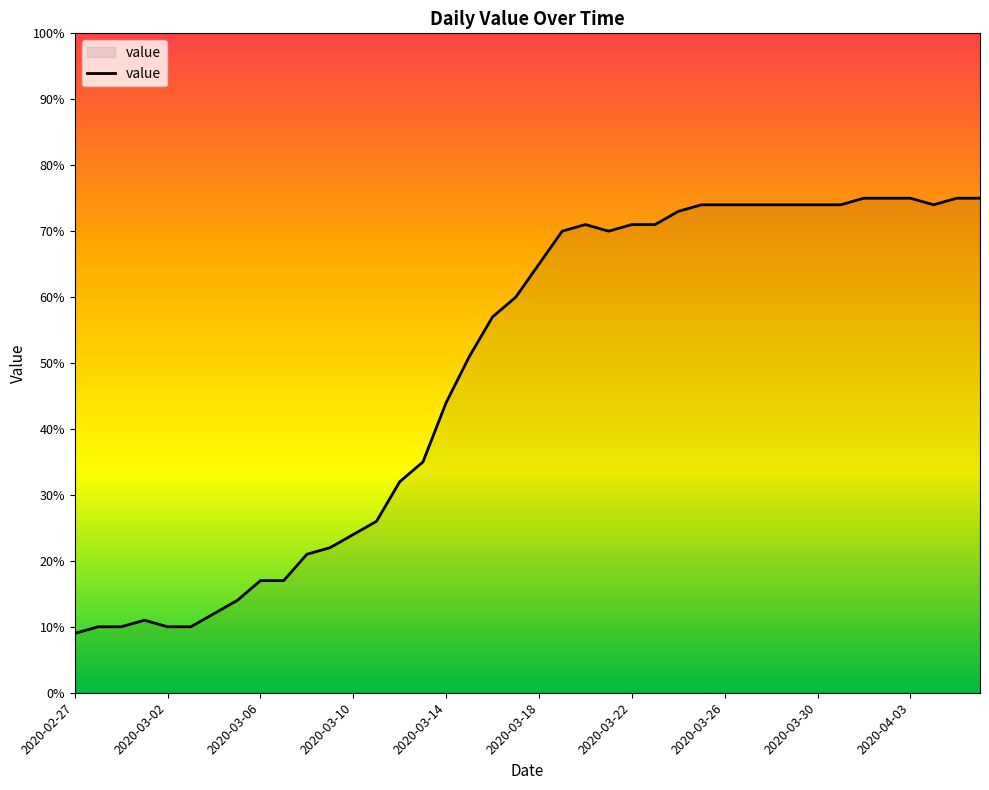

What is the average value?

49